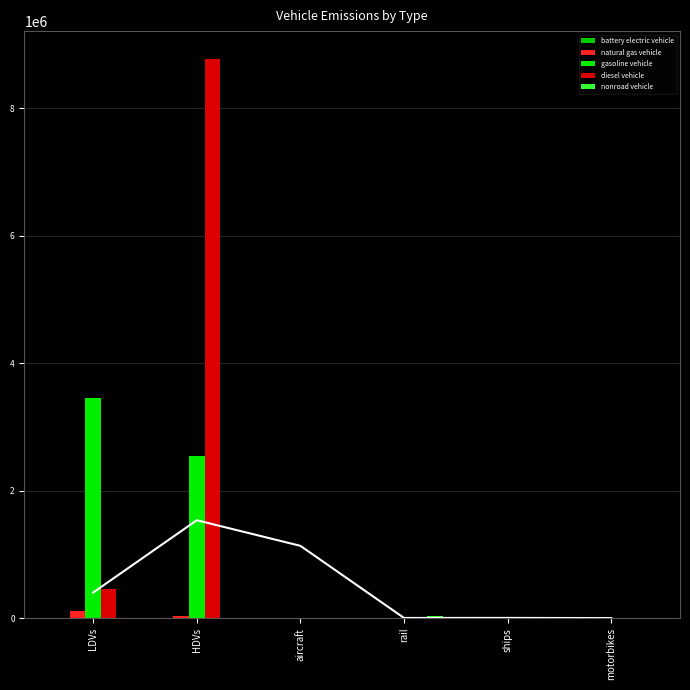

The natural gas vehicle series shows 0.0 at rail. True or false?

True